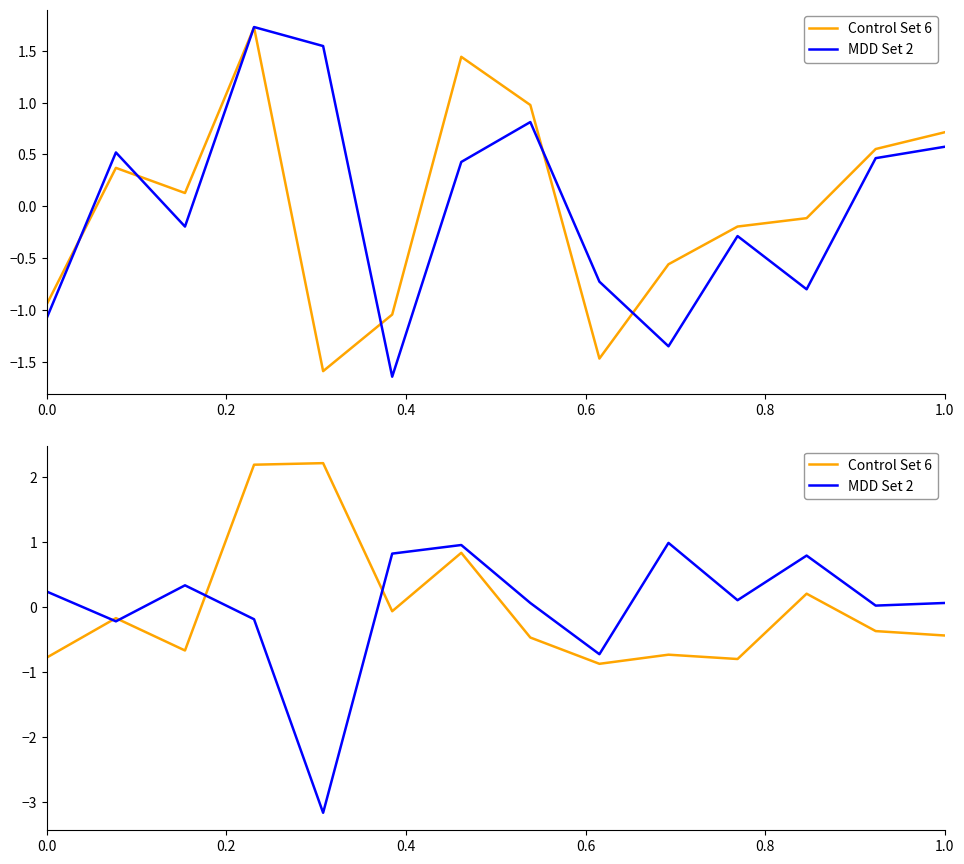

Does the chart display data point markers on the line(s)?

No